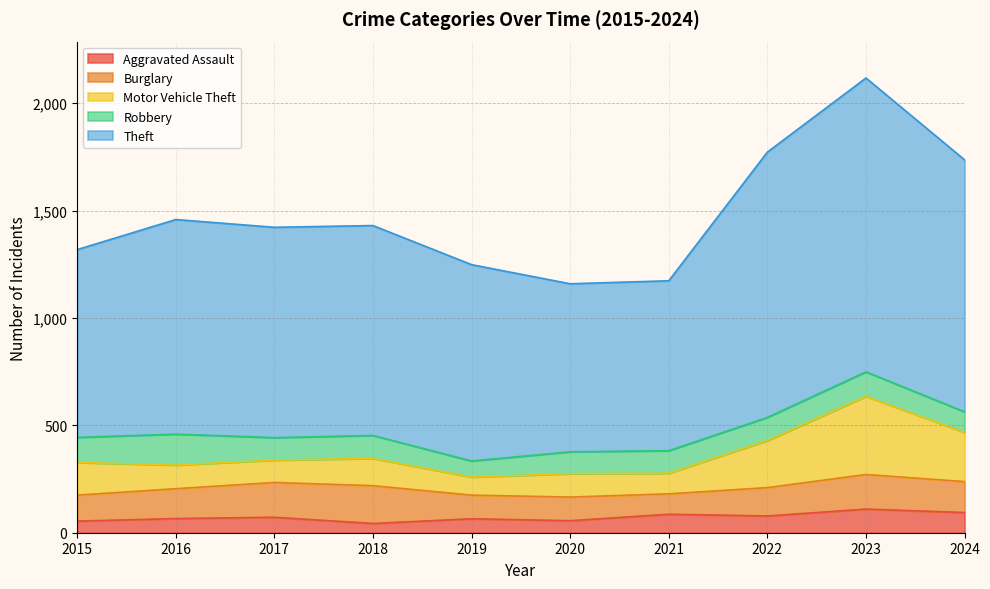

At which category is the sum across all series the highest?

2023